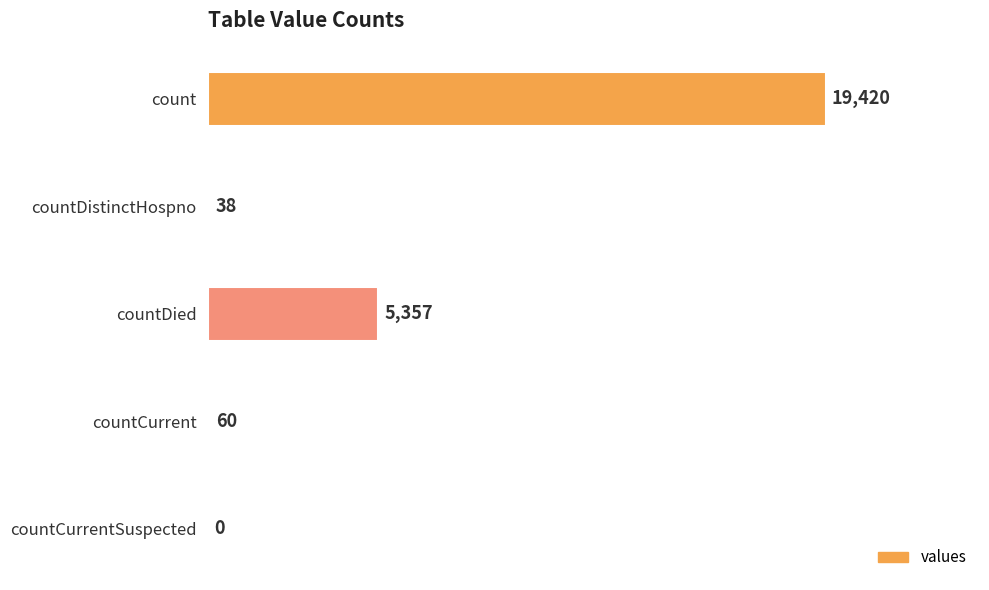

What is the sum of all values?

24875